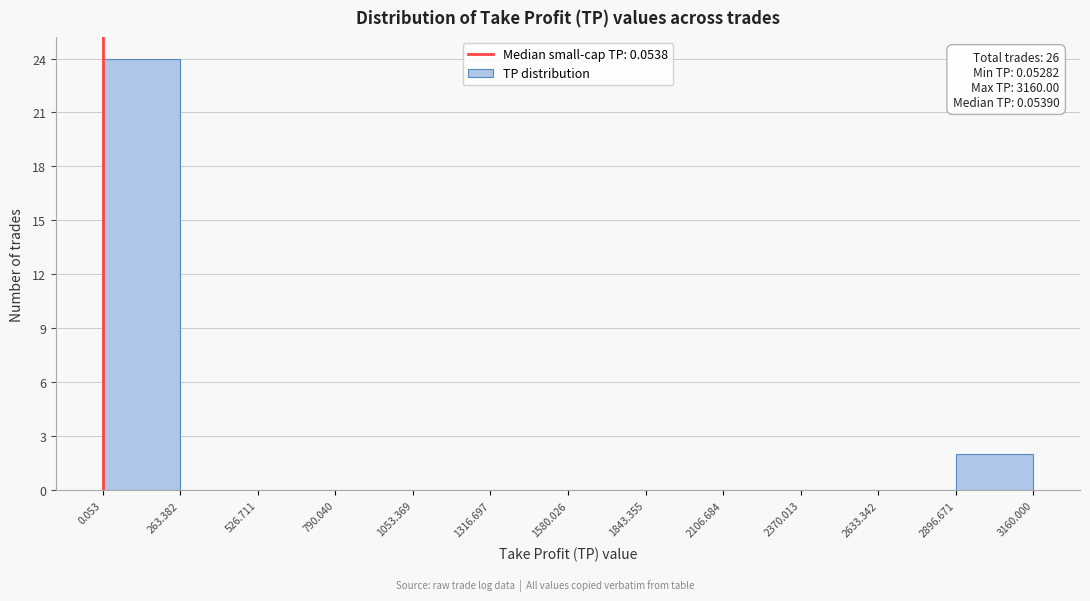

Which range on the x-axis has the tallest bar?

0.053 to 263.382